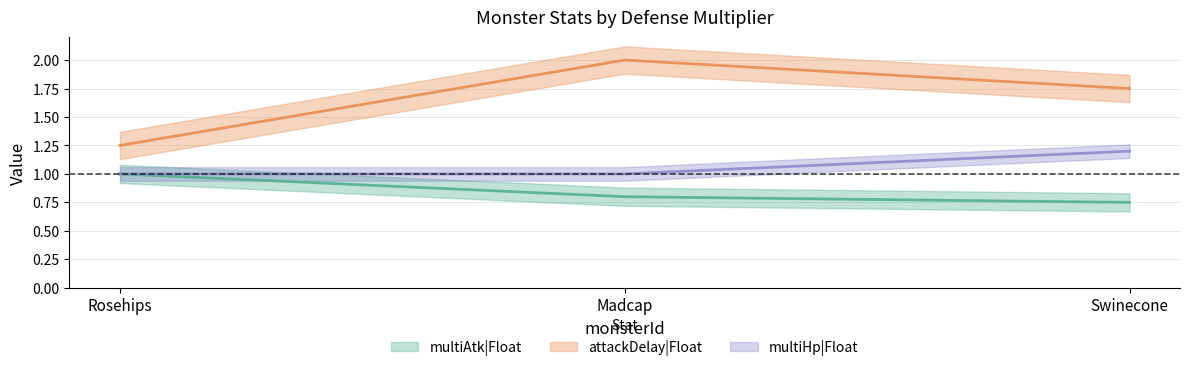

Reading left to right, what are all the values shown in this chart?

multiAtk|Float: Rosehips=1.0	Madcap=0.8	Swinecone=0.8
attackDelay|Float: Rosehips=1.2	Madcap=2.0	Swinecone=1.8
multiHp|Float: Rosehips=1.0	Madcap=1.0	Swinecone=1.2